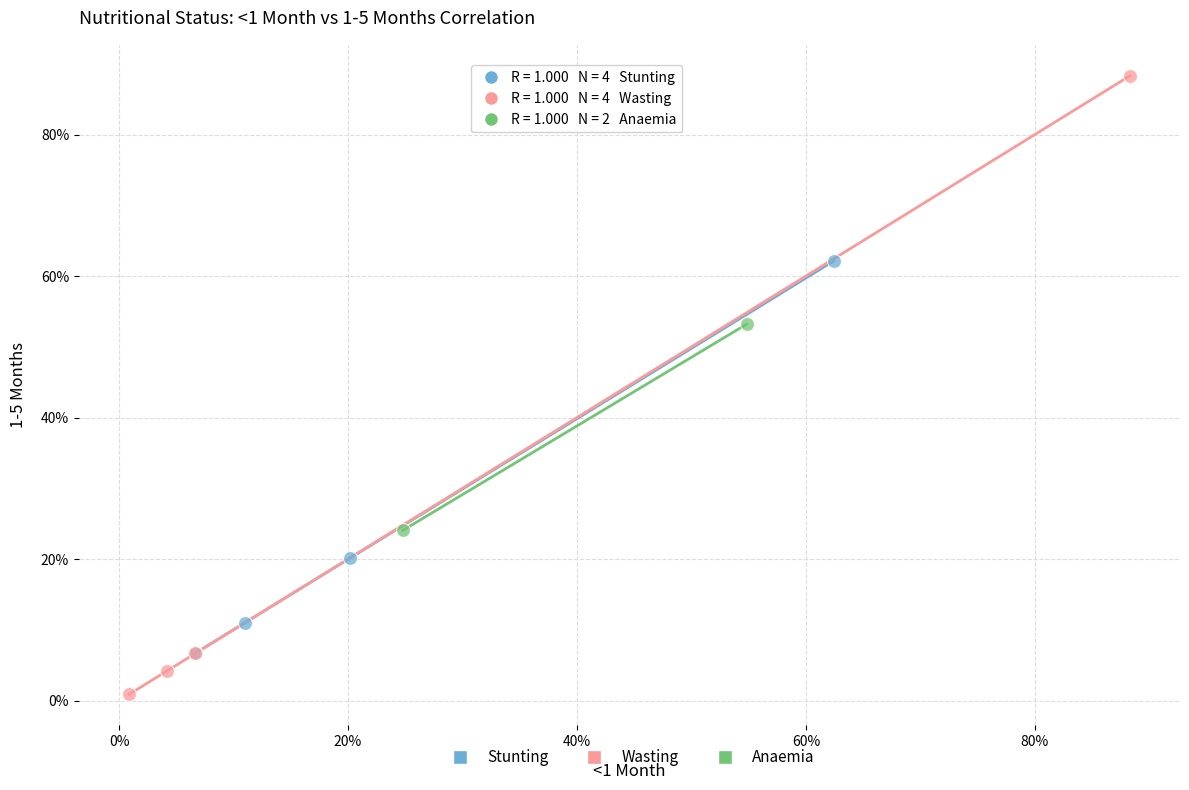

What are all the series names shown in the legend?

Stunting, Wasting, Anaemia